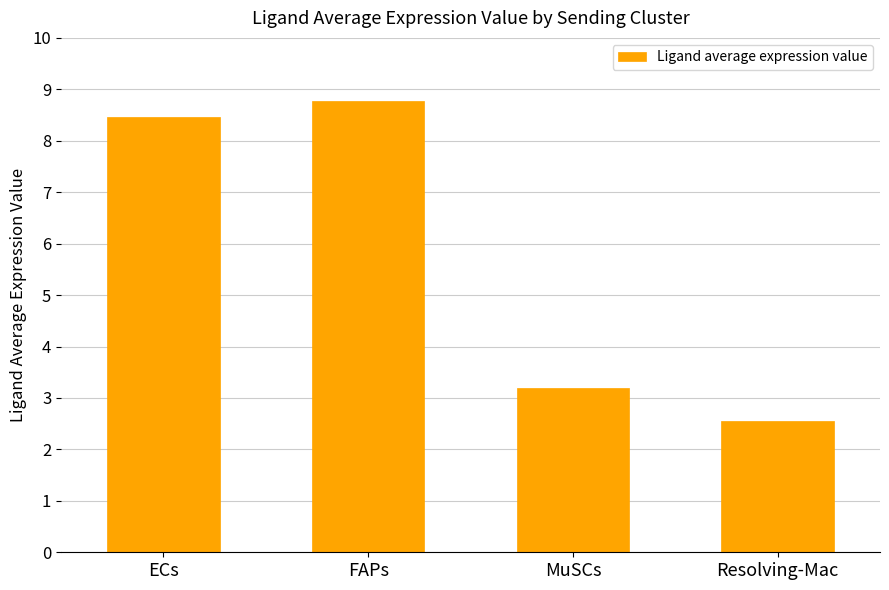

Between FAPs and Resolving-Mac, which is larger?

FAPs